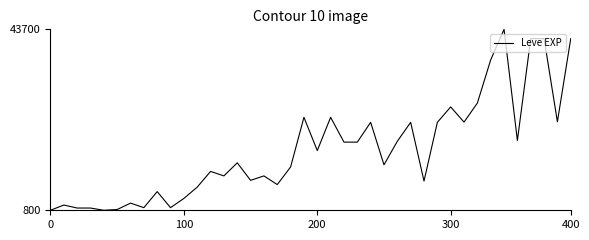

What is the greatest value displayed?

43600